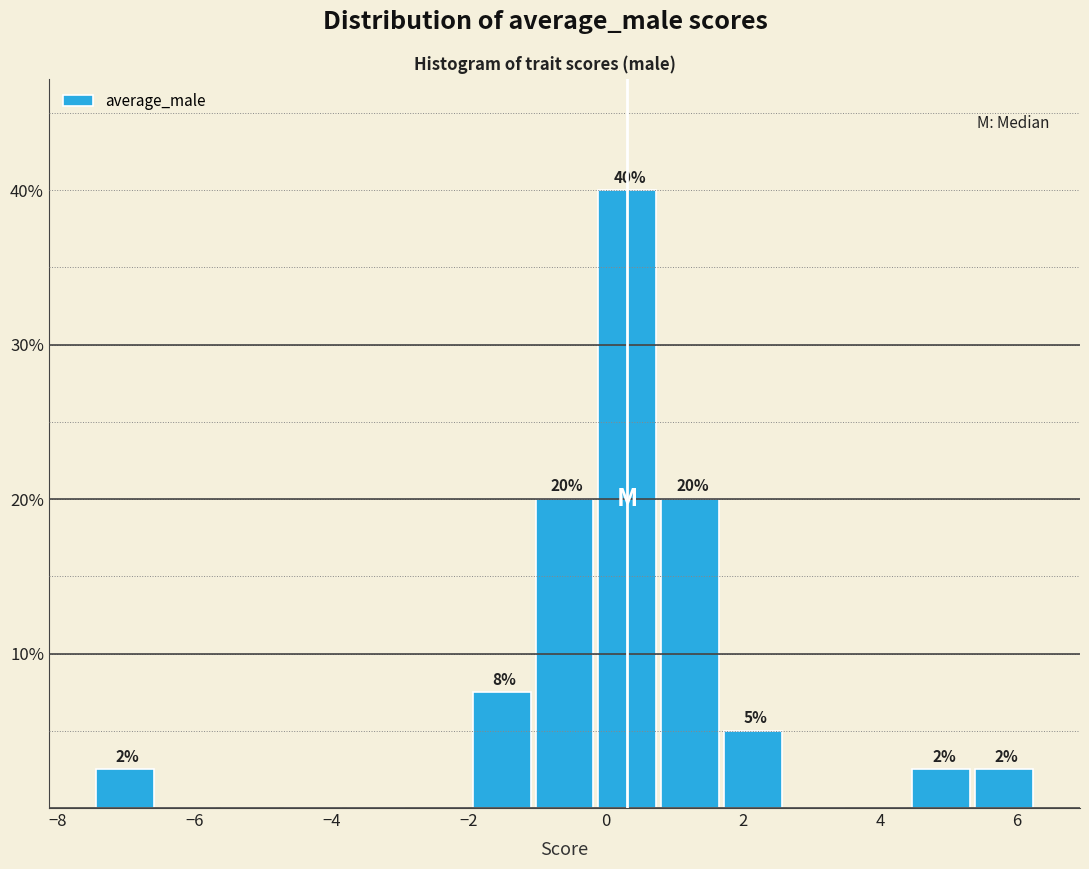

Over which range of the x-axis is the bar tallest?

-0.2 to 0.8